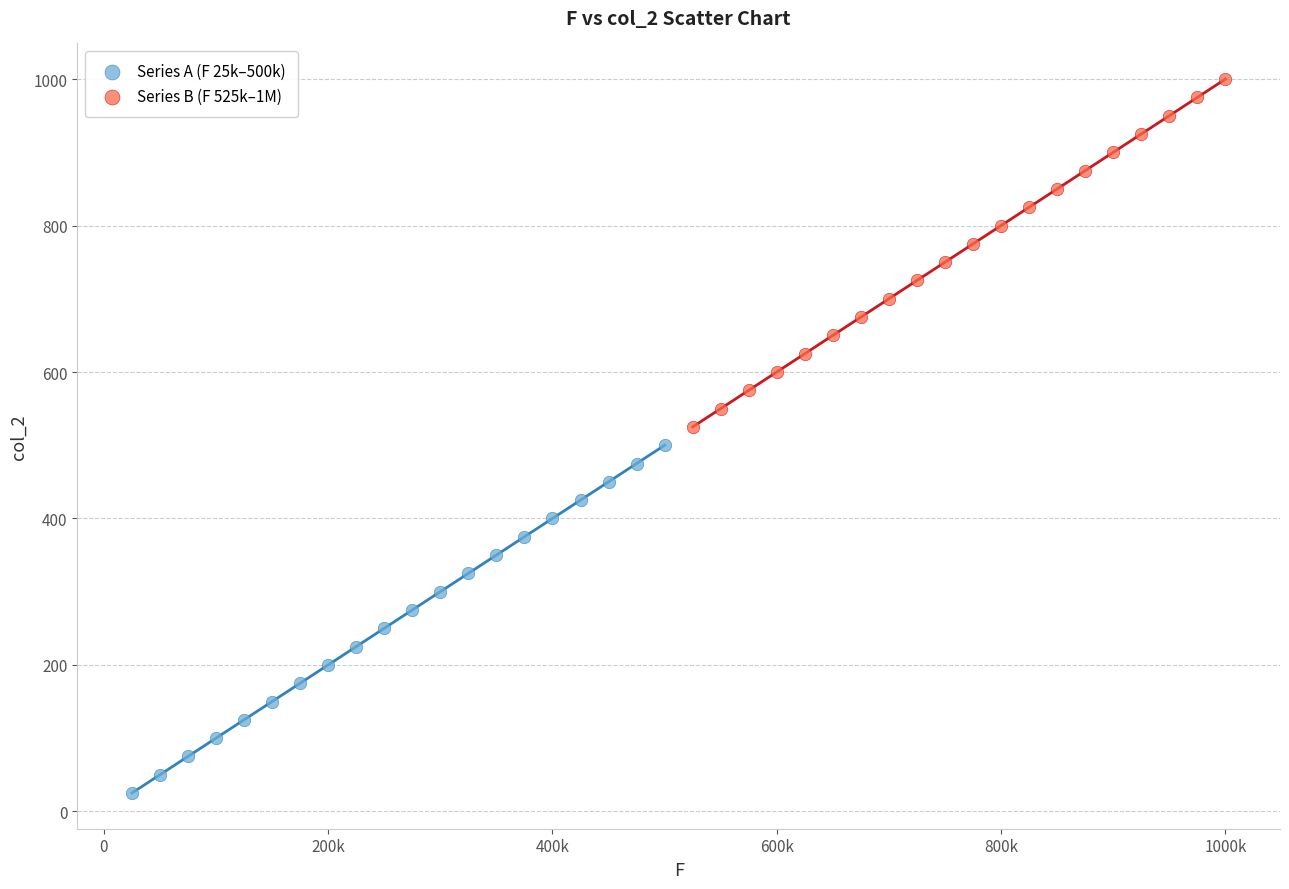

Which series contains the lowest Y value?

Series A (F 25k–500k)